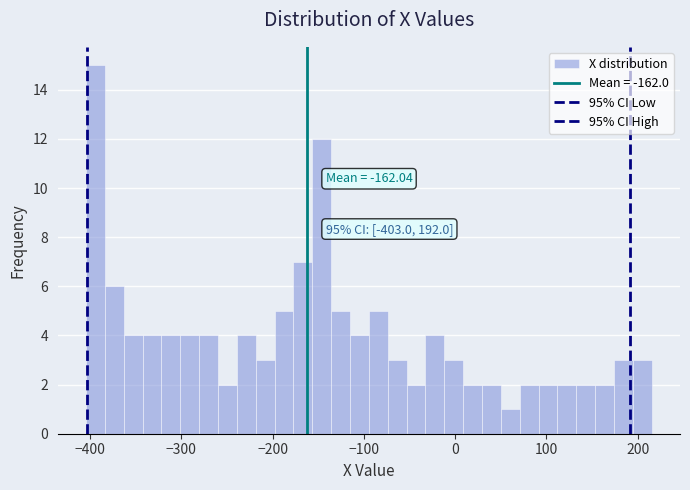

Around what value on the x-axis is the tallest bar? Give the approximate position of its centre, as read against the axis.

-390